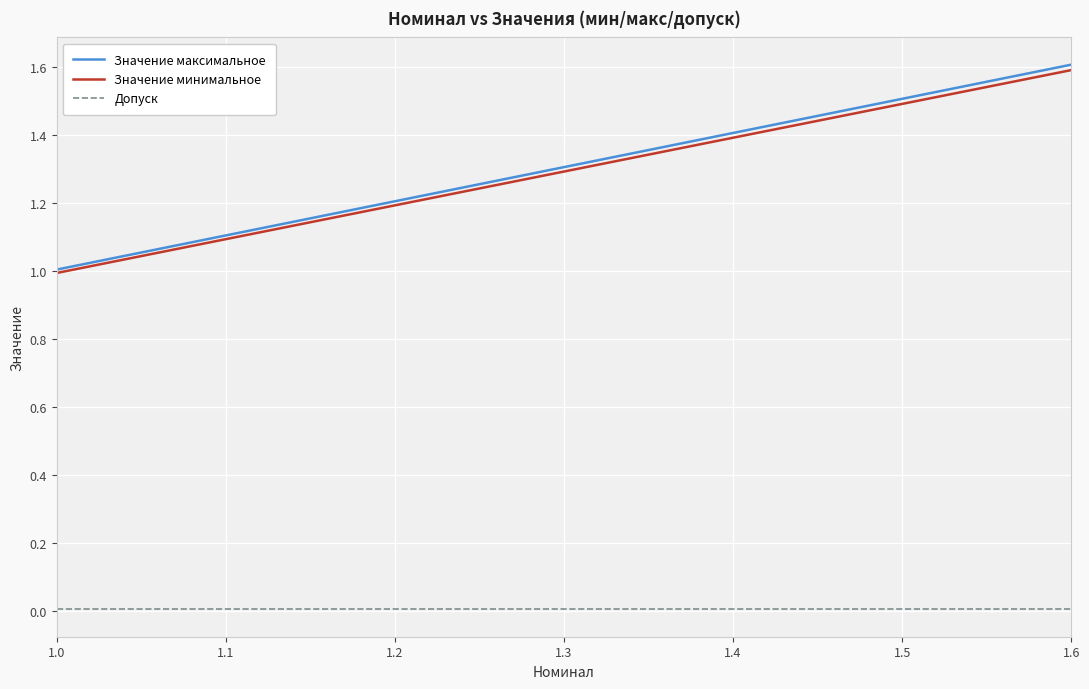

True or false: Значение максимальное and Допуск intersect in this chart.

False